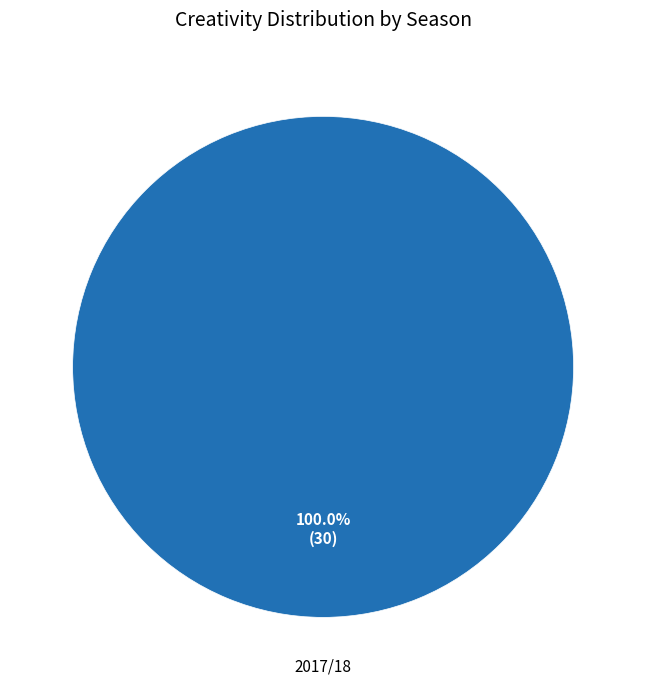

Is 2017/18 the majority of the pie?

Yes